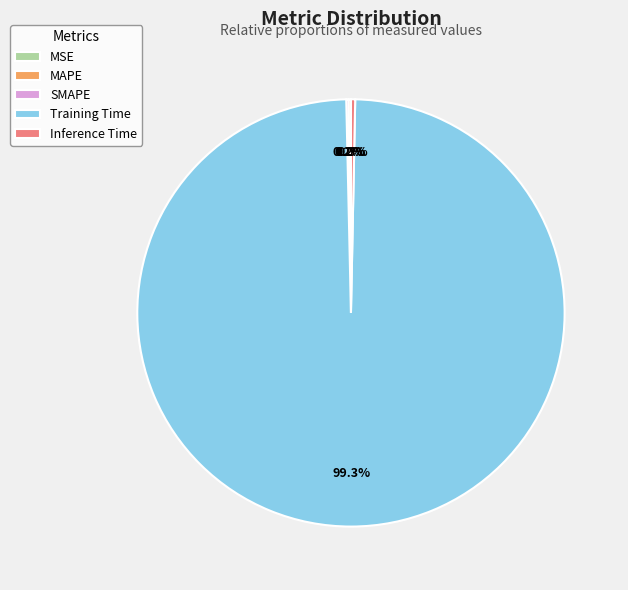

Combined, what portion of the pie is Inference Time and Training Time?

99.6%